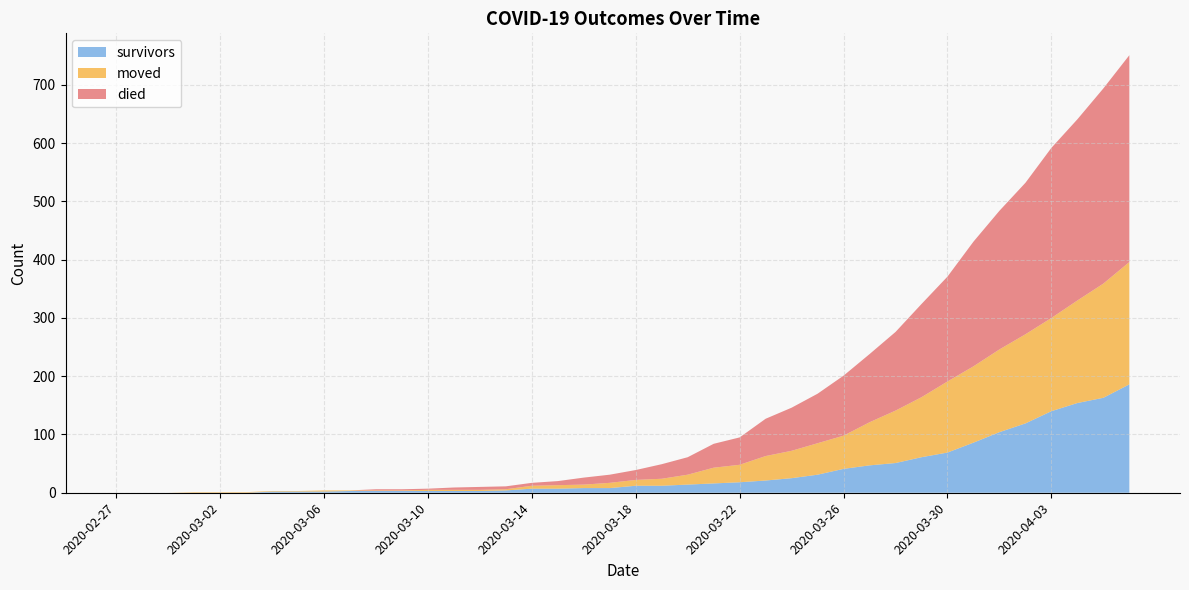

Reading right to left, list all the values displayed in this chart.

died: 355	335	311	292	260	238	214	180	160	135	117	103	85	74	64	47	41	30	25	17	14	12	7	5	5	5	4	2	2	2	0	0	0	0	0	0	0	0	0	0
survivors: 186	163	154	140	119	104	86	69	61	51	47	41	31	25	21	18	16	14	12	12	8	8	7	7	4	3	3	3	3	3	3	2	2	2	0	0	0	0	0	0
moved: 210	196	176	160	153	142	131	122	103	90	74	57	54	47	42	30	27	17	12	10	9	6	6	5	2	2	2	2	1	1	1	2	1	1	1	1	1	0	0	0